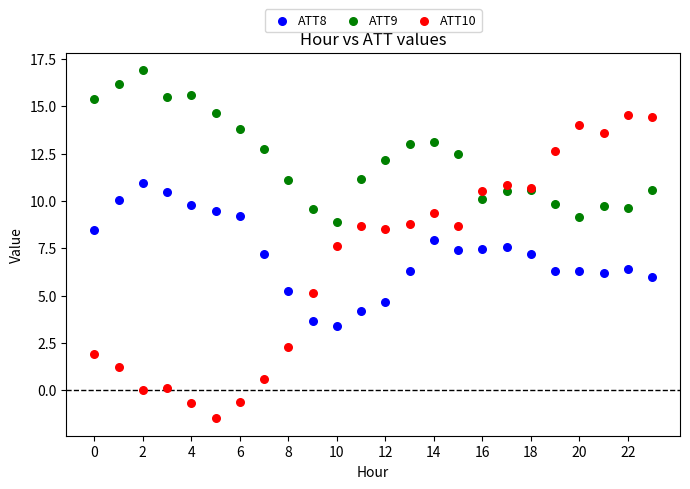

Which series has the widest spread of Y values?

ATT10